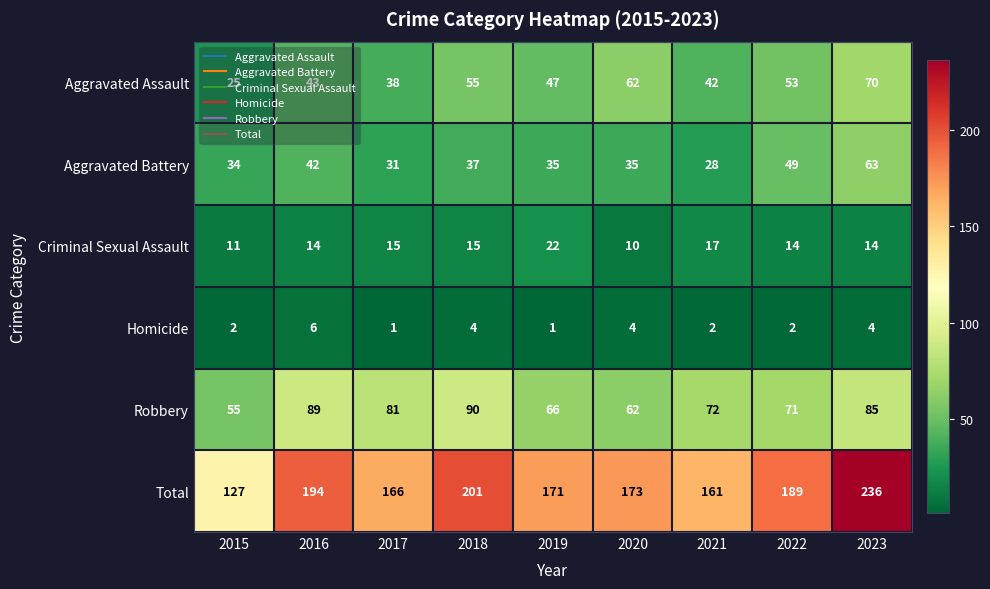

At how many categories does at least one series exceed 139?

8